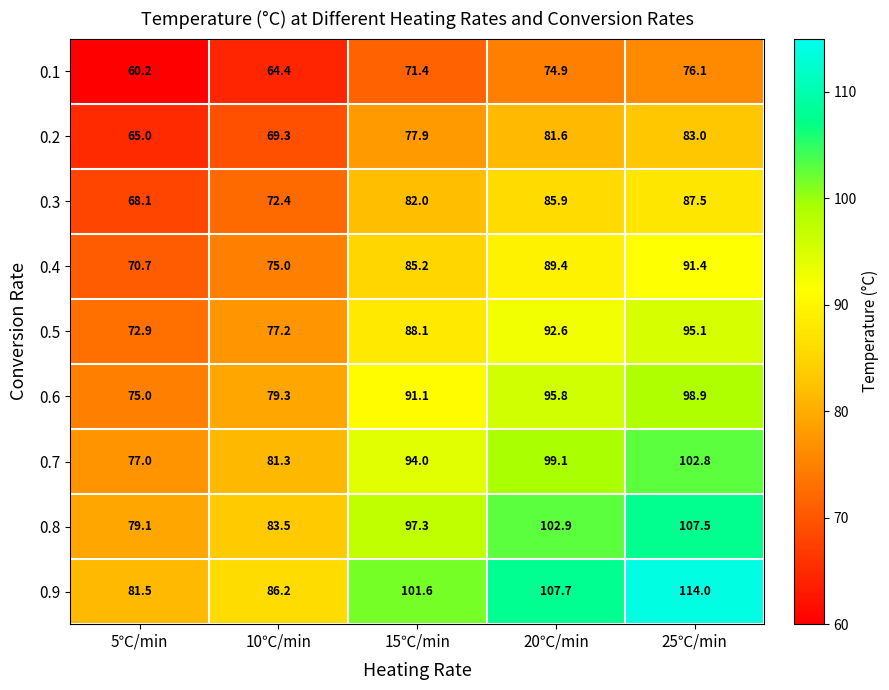

Rank the series by their maximum value, from highest to lowest.

0.9, 0.8, 0.7, 0.6, 0.5, 0.4, 0.3, 0.2, 0.1